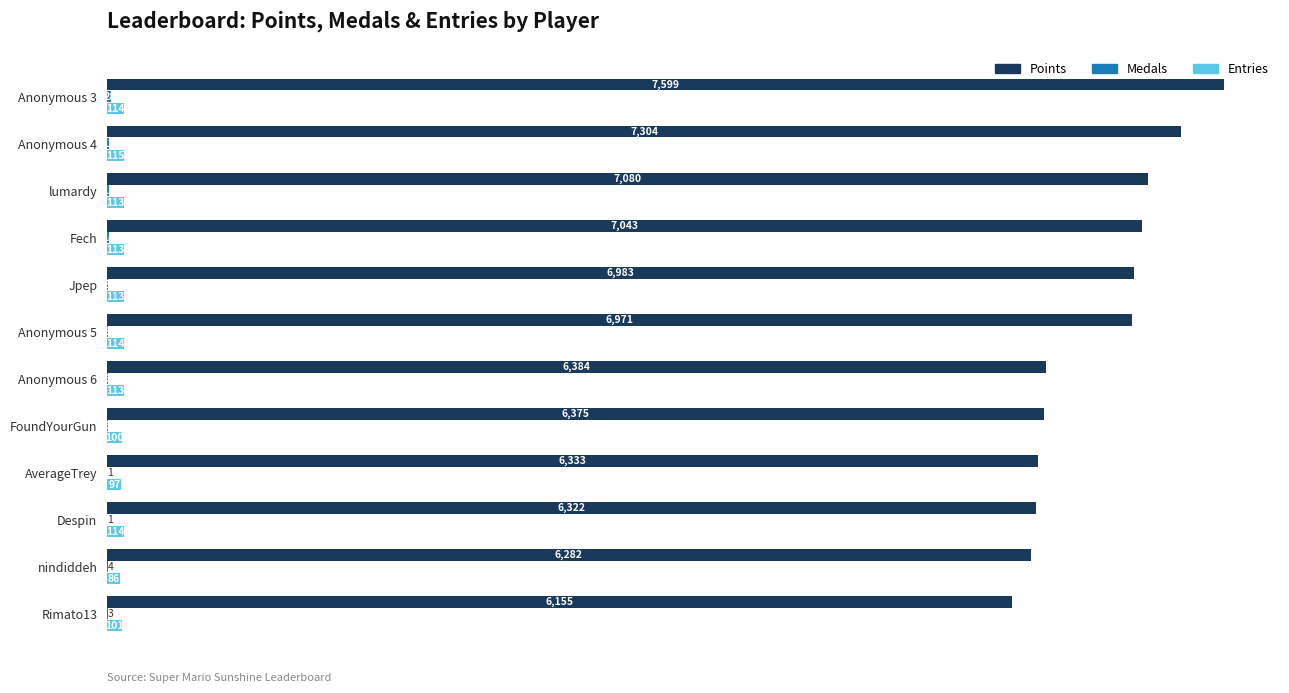

Which series has the widest spread of values?

Points